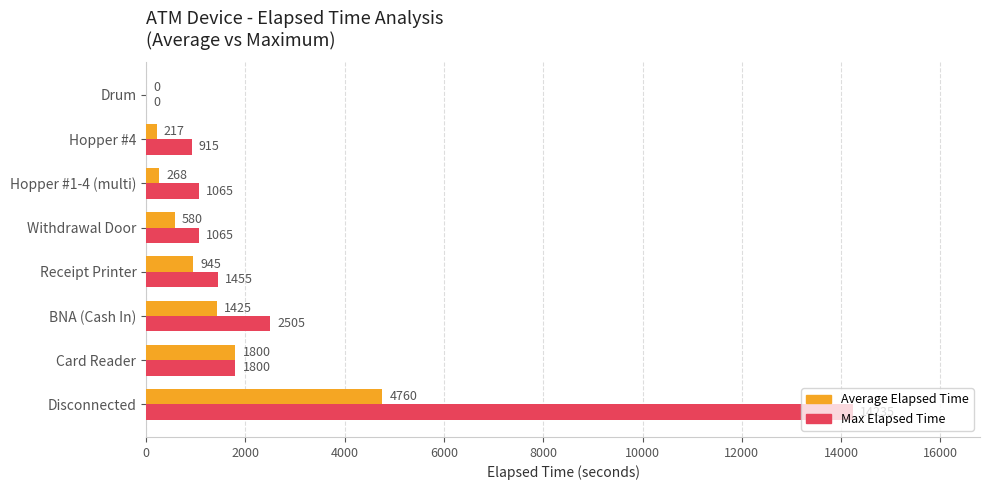

Between Hopper #1-4 (multi) and Hopper #4, which series saw the biggest shift?

Max Elapsed Time